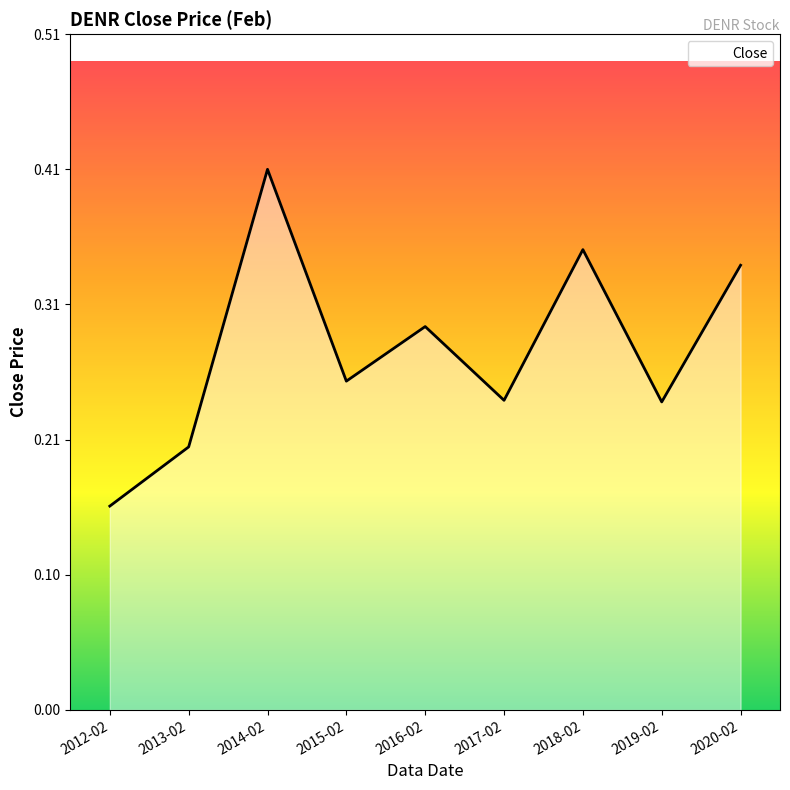

Where is the first local minimum?

2015-02